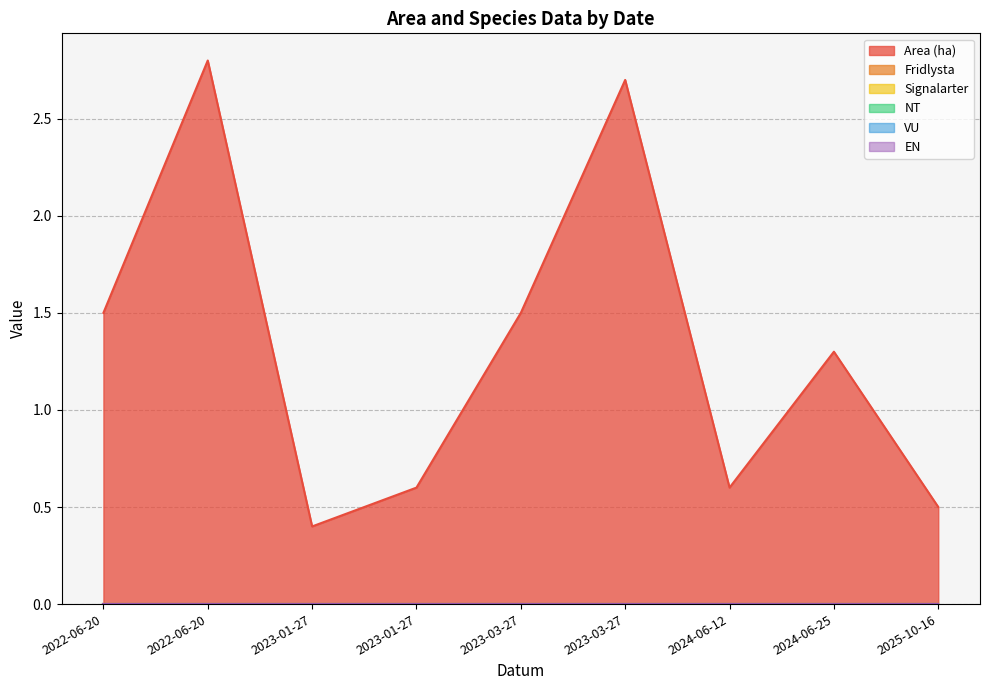

True or false: NT and Area (ha) intersect in this chart.

False